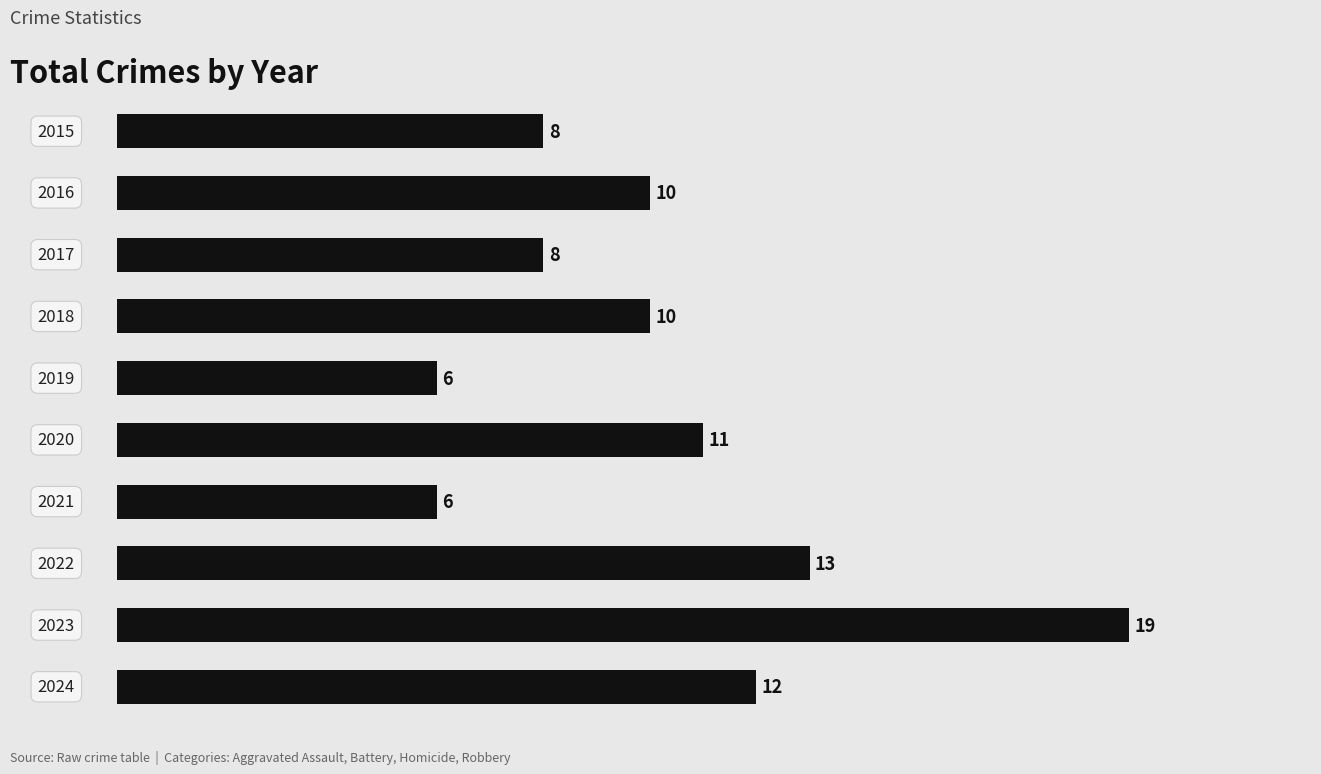

What is the value of the 7th bar from the top?

6